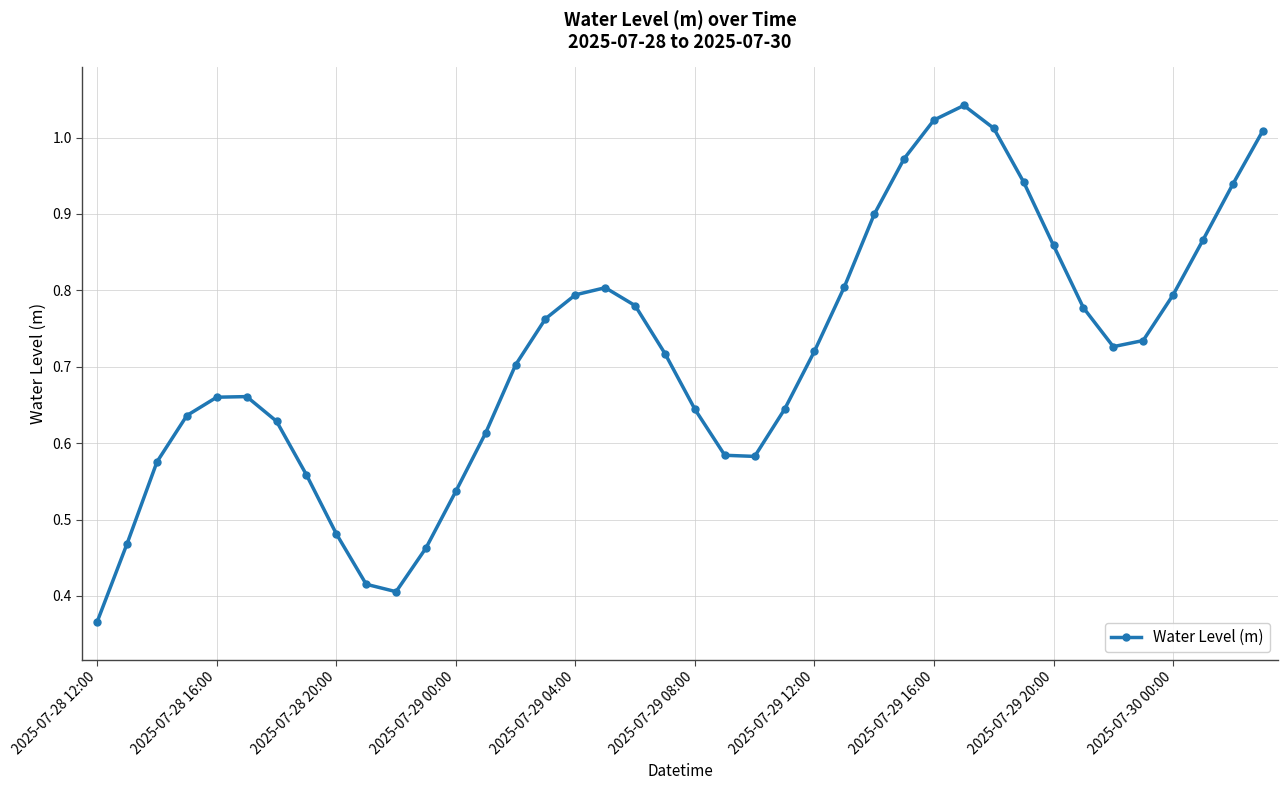

What is the sum of all values?

28.6